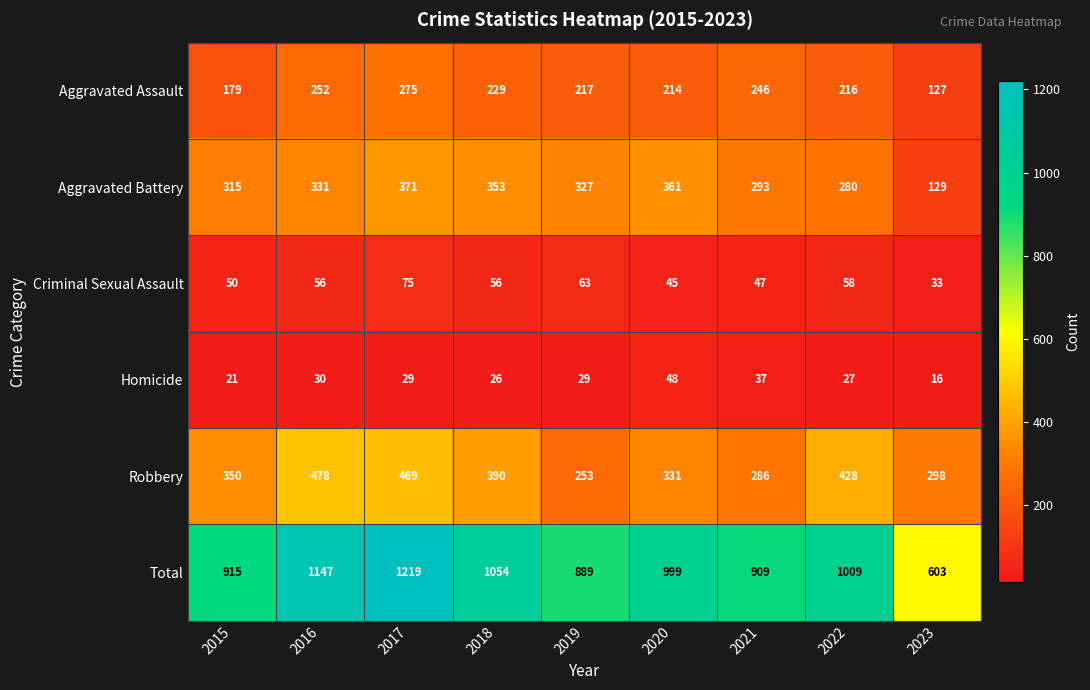

What is the difference between the maximum and minimum values in the Robbery series?

225